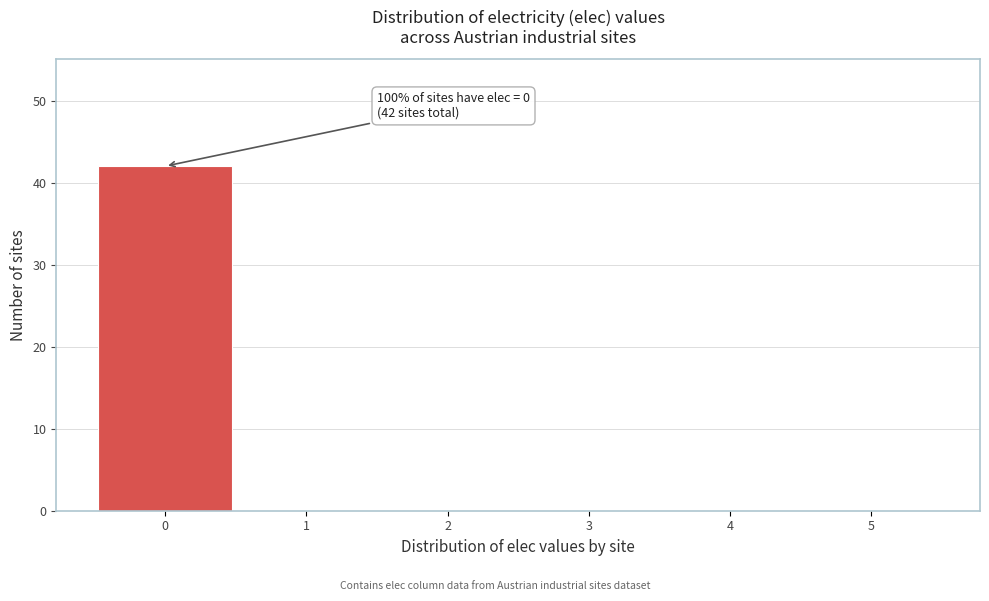

Reading left to right, extract all data points from this chart.

0=42	1=0	2=0	3=0	4=0	5=0